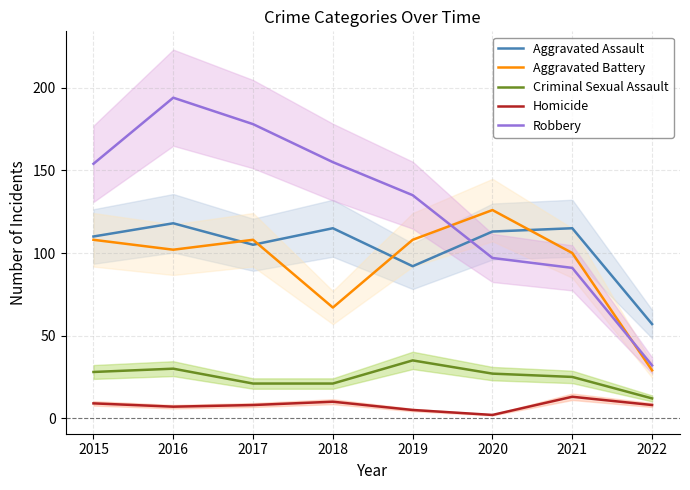

Read the Criminal Sexual Assault value at 2018.

21